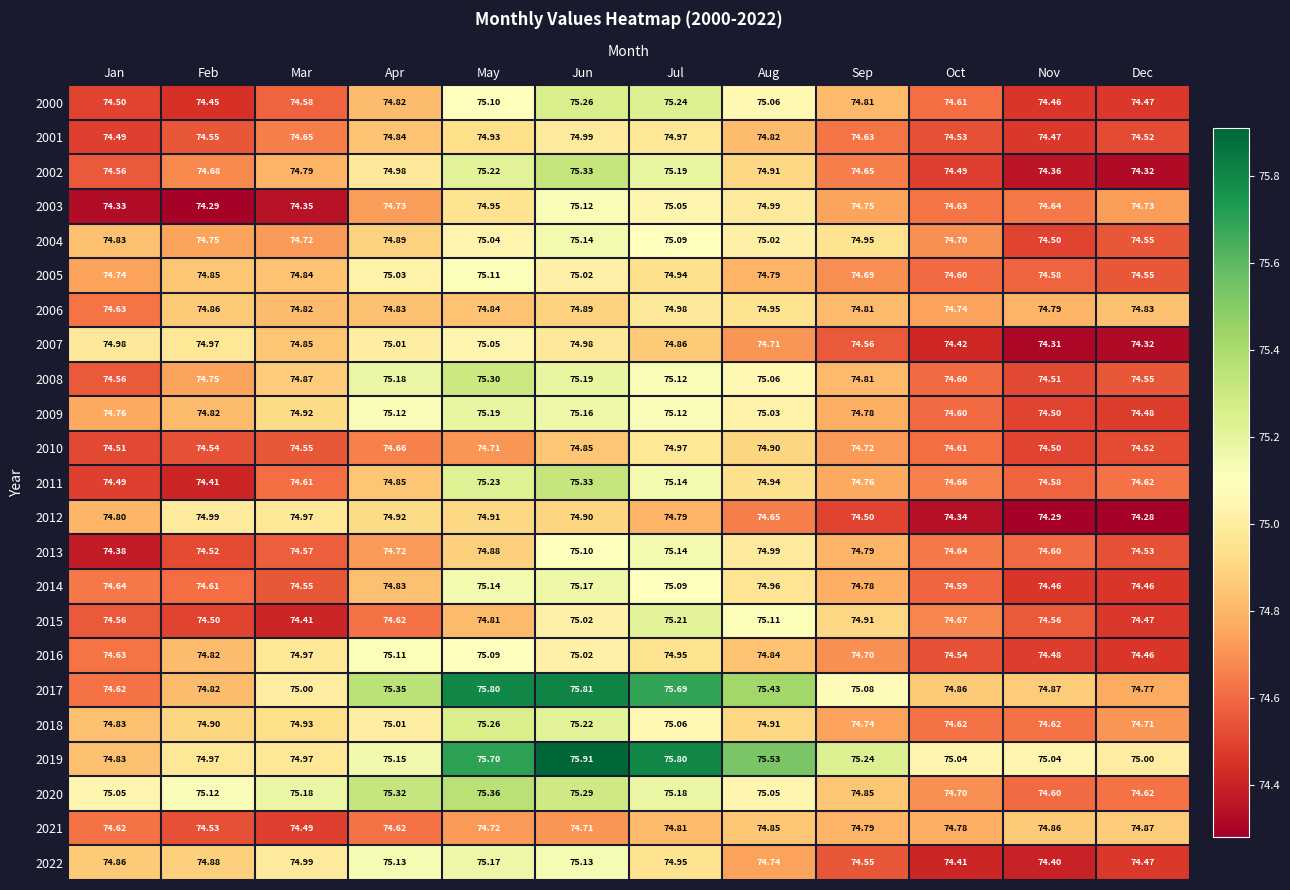

Is the value of 2010 at Apr greater than the value of 2008 at Dec?

Yes